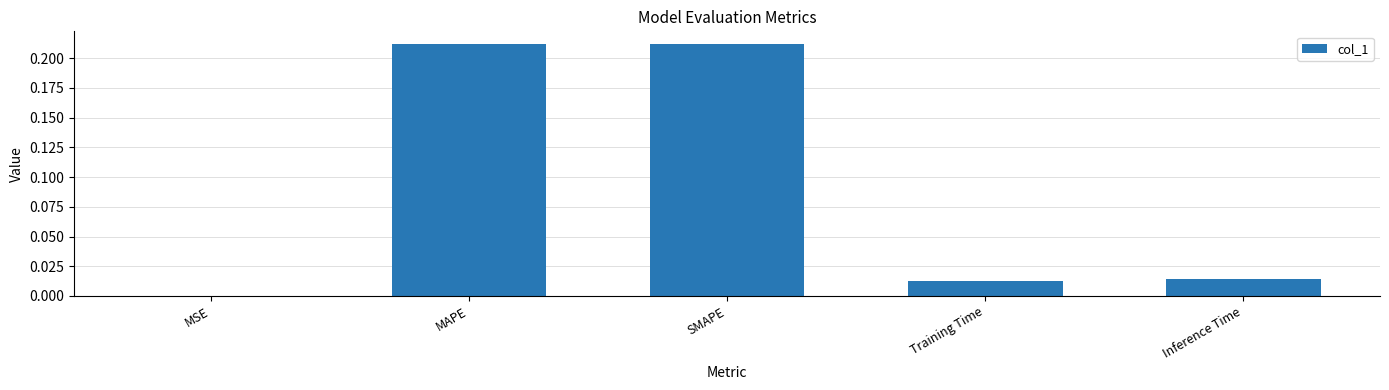

What is the sum of all values?

0.4